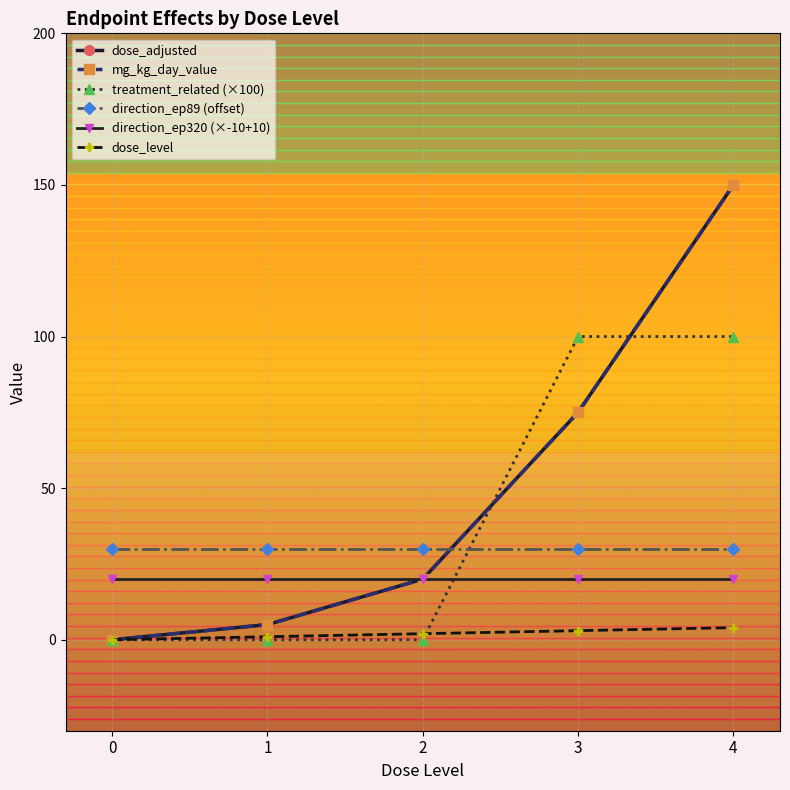

Which series has the largest range (max minus min)?

dose_adjusted